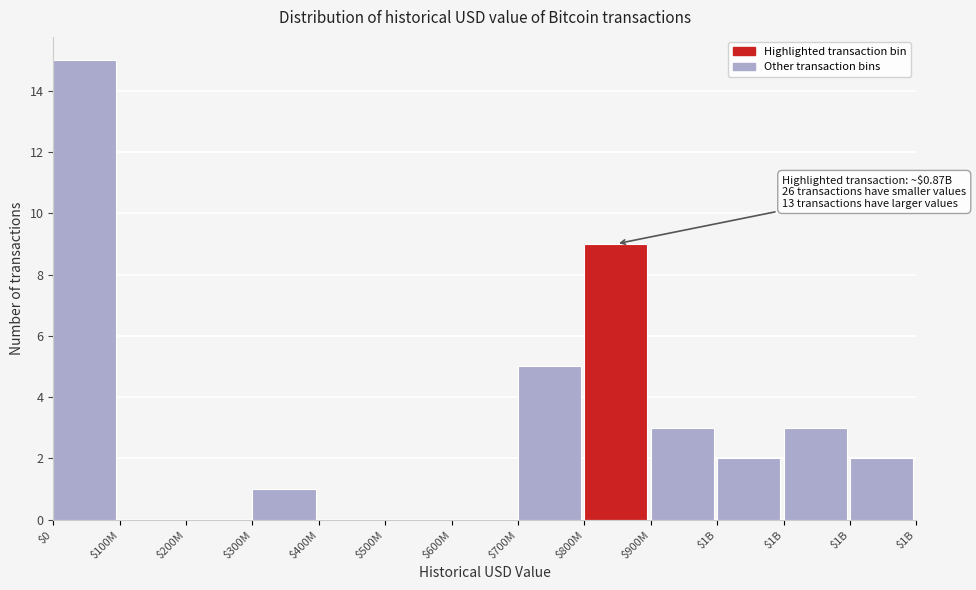

How many data points does each series have?

13